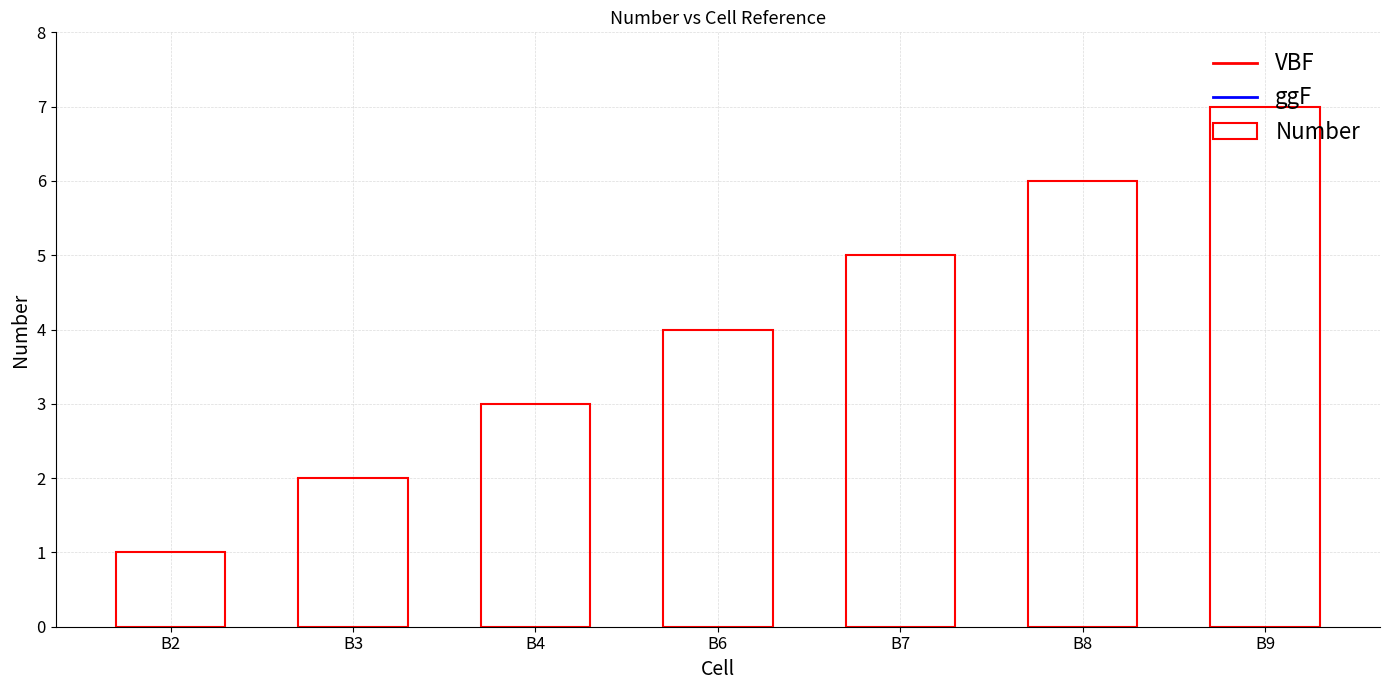

Reading left to right, transcribe all the data shown in this chart.

B2=1	B3=2	B4=3	B6=4	B7=5	B8=6	B9=7